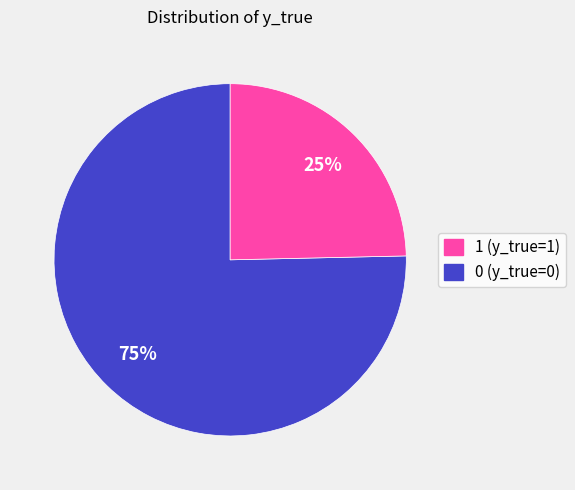

To the nearest percent, what is the average slice percentage?

50%